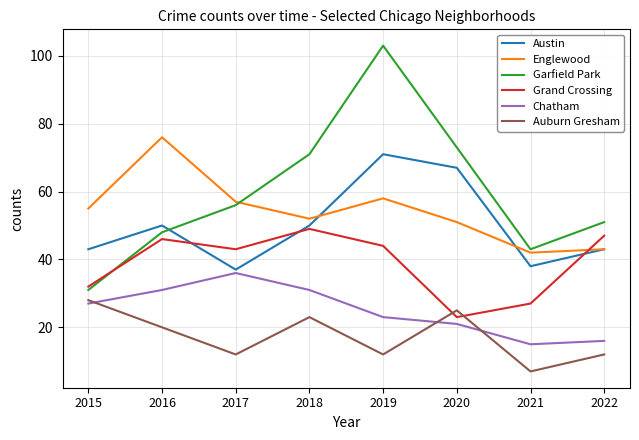

The Garfield Park series shows 73 at 2020. True or false?

True